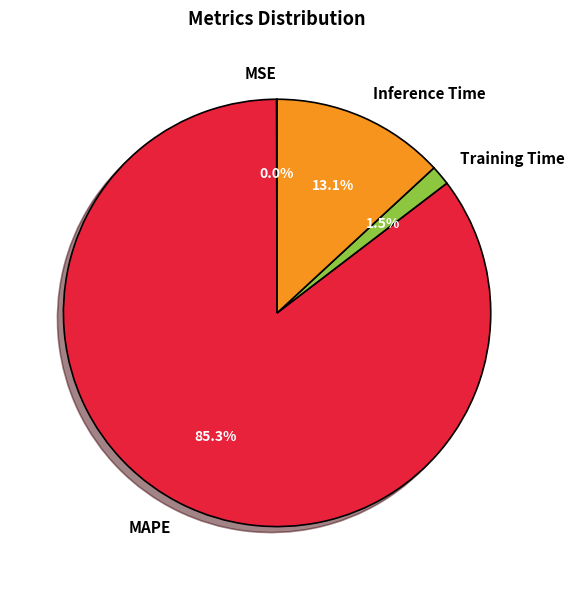

What is the largest slice in the pie chart?

MAPE